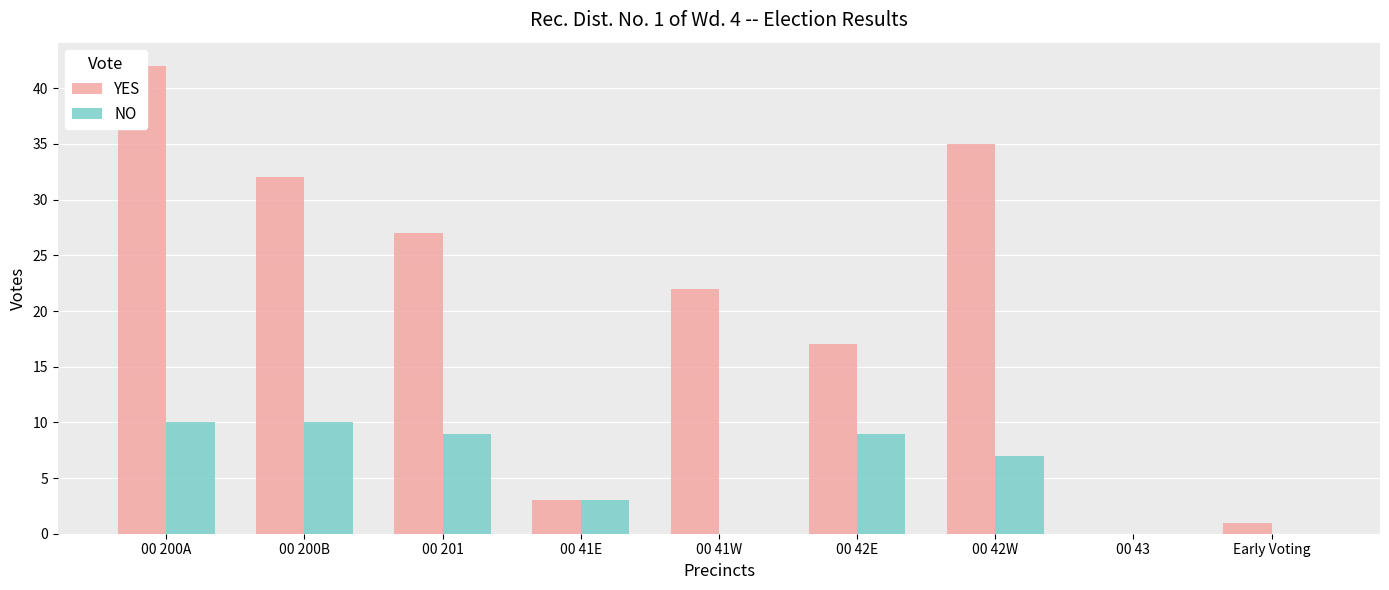

Is it true that NO equals 7 at 00 42W?

True